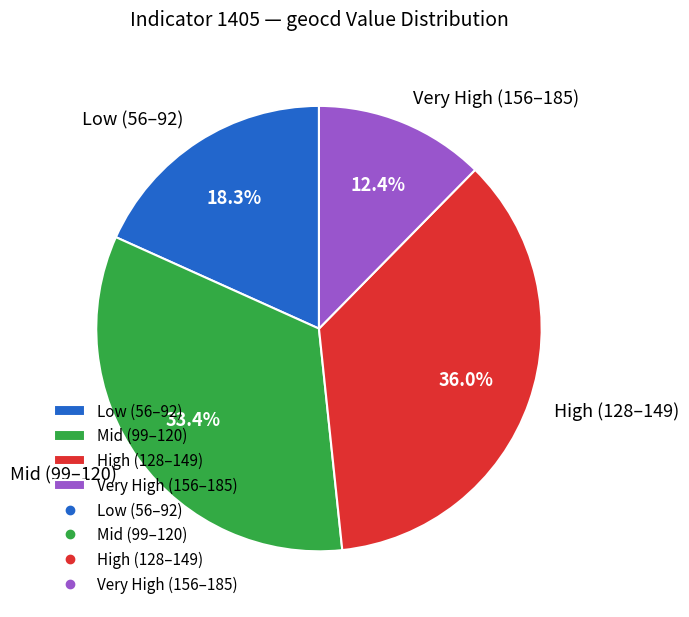

How much of the chart is everything except Very High (156–185)?

87.6%